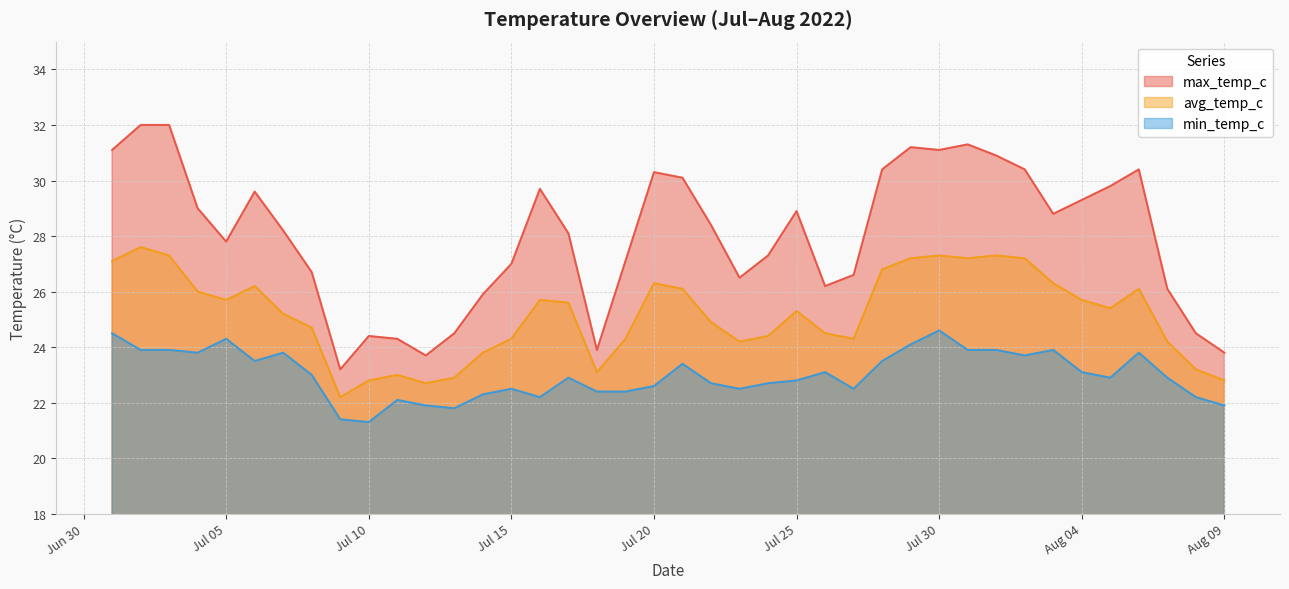

Reading left to right, transcribe all the data shown in this chart.

max_temp_c: 31.1	32.0	32.0	29.0	27.8	29.6	28.2	26.7	23.2	24.4	24.3	23.7	24.5	25.9	27.0	29.7	28.1	23.9	27.1	30.3	30.1	28.4	26.5	27.3	28.9	26.2	26.6	30.4	31.2	31.1	31.3	30.9	30.4	28.8	29.3	29.8	30.4	26.1	24.5	23.8
avg_temp_c: 27.1	27.6	27.3	26.0	25.7	26.2	25.2	24.7	22.2	22.8	23.0	22.7	22.9	23.8	24.3	25.7	25.6	23.1	24.3	26.3	26.1	24.9	24.2	24.4	25.3	24.5	24.3	26.8	27.2	27.3	27.2	27.3	27.2	26.3	25.7	25.4	26.1	24.2	23.2	22.8
min_temp_c: 24.5	23.9	23.9	23.8	24.3	23.5	23.8	23.0	21.4	21.3	22.1	21.9	21.8	22.3	22.5	22.2	22.9	22.4	22.4	22.6	23.4	22.7	22.5	22.7	22.8	23.1	22.5	23.5	24.1	24.6	23.9	23.9	23.7	23.9	23.1	22.9	23.8	22.9	22.2	21.9